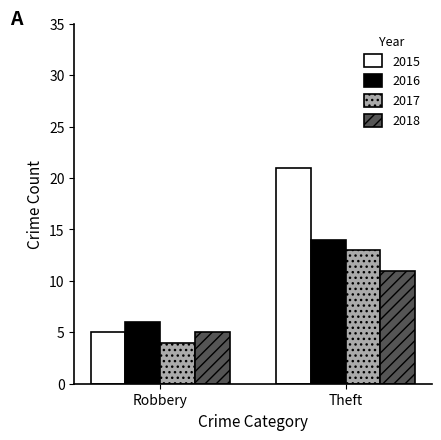

How many distinct data groups are displayed?

4